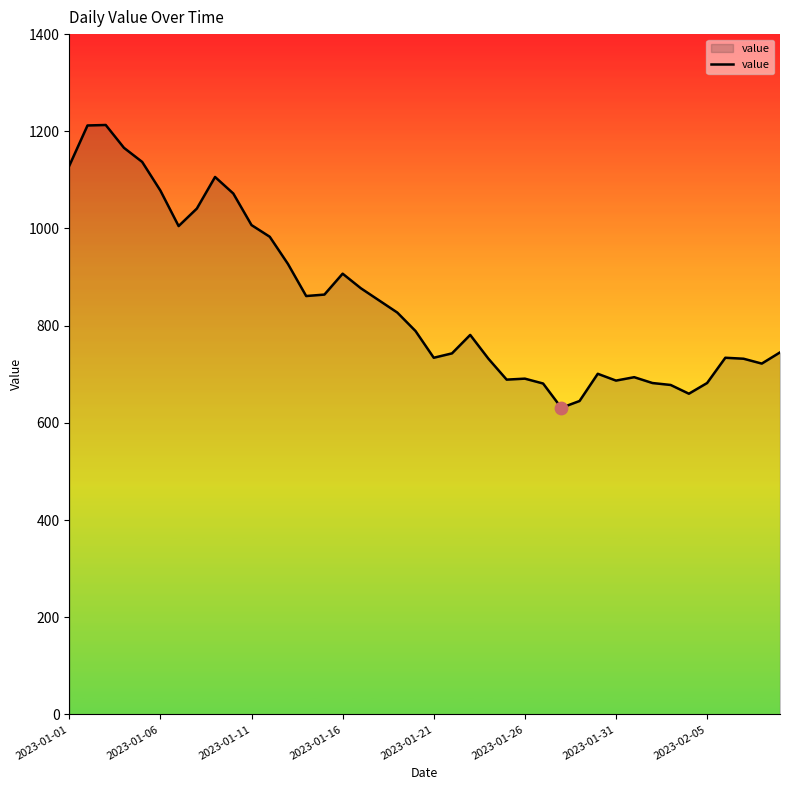

What is the smallest value displayed?

631